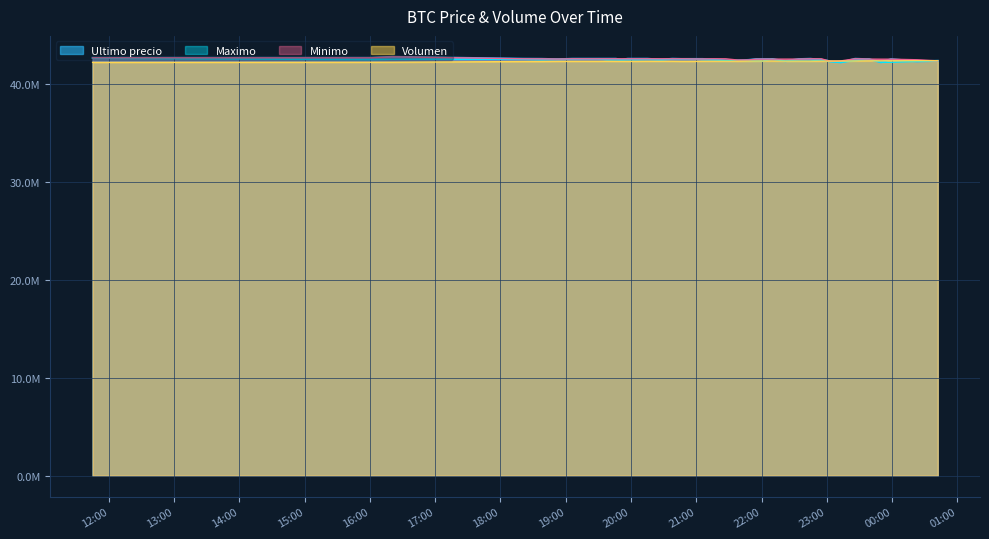

At which label does Minimo reach its peak?

2021-04-05 16:21